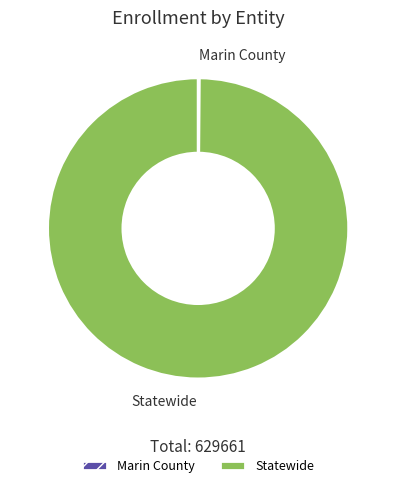

What is the majority slice?

Statewide